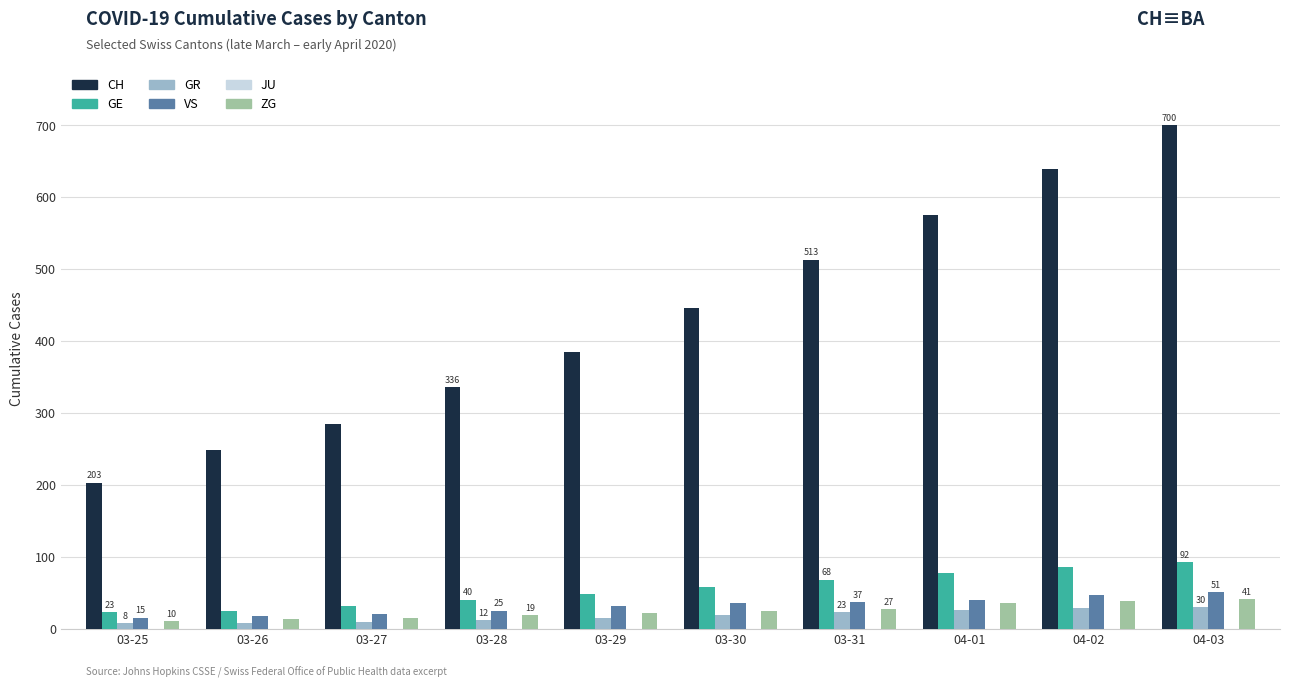

Is the value of CH at 03-28 greater than the value of GE at 03-31?

Yes